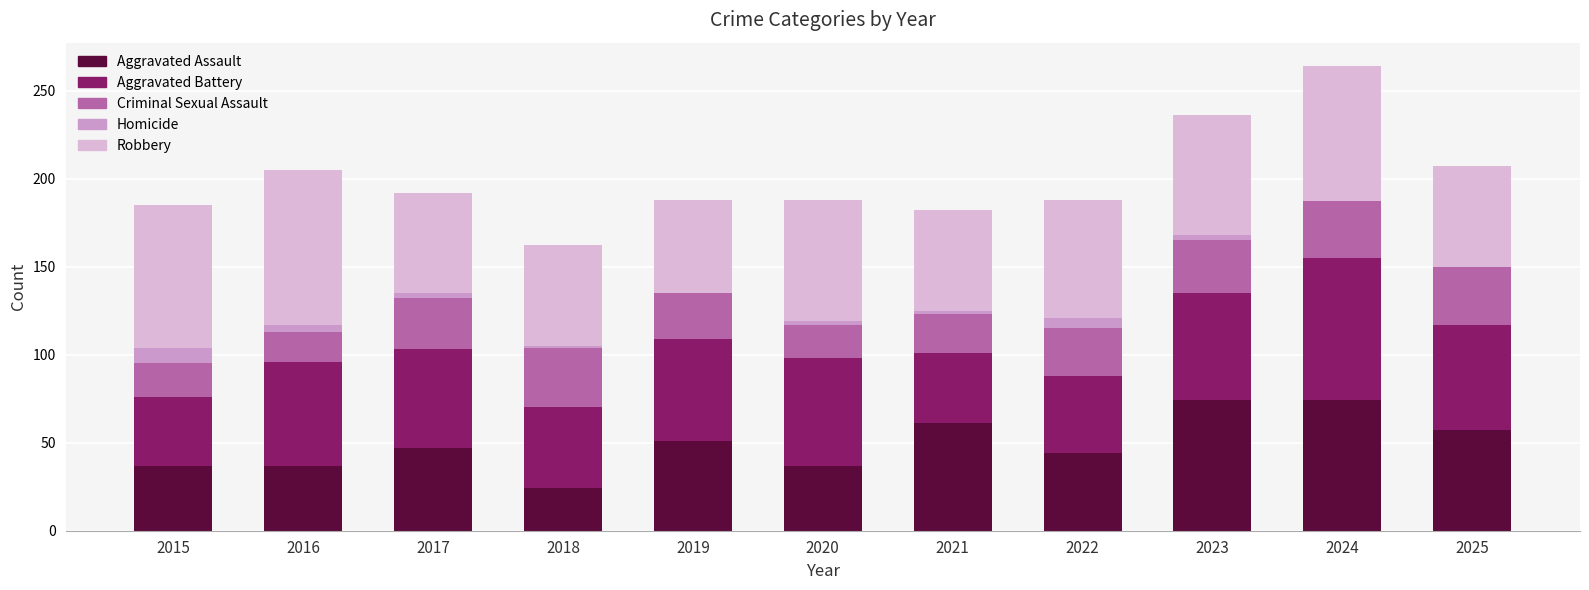

Count the number of categories in the chart.

11